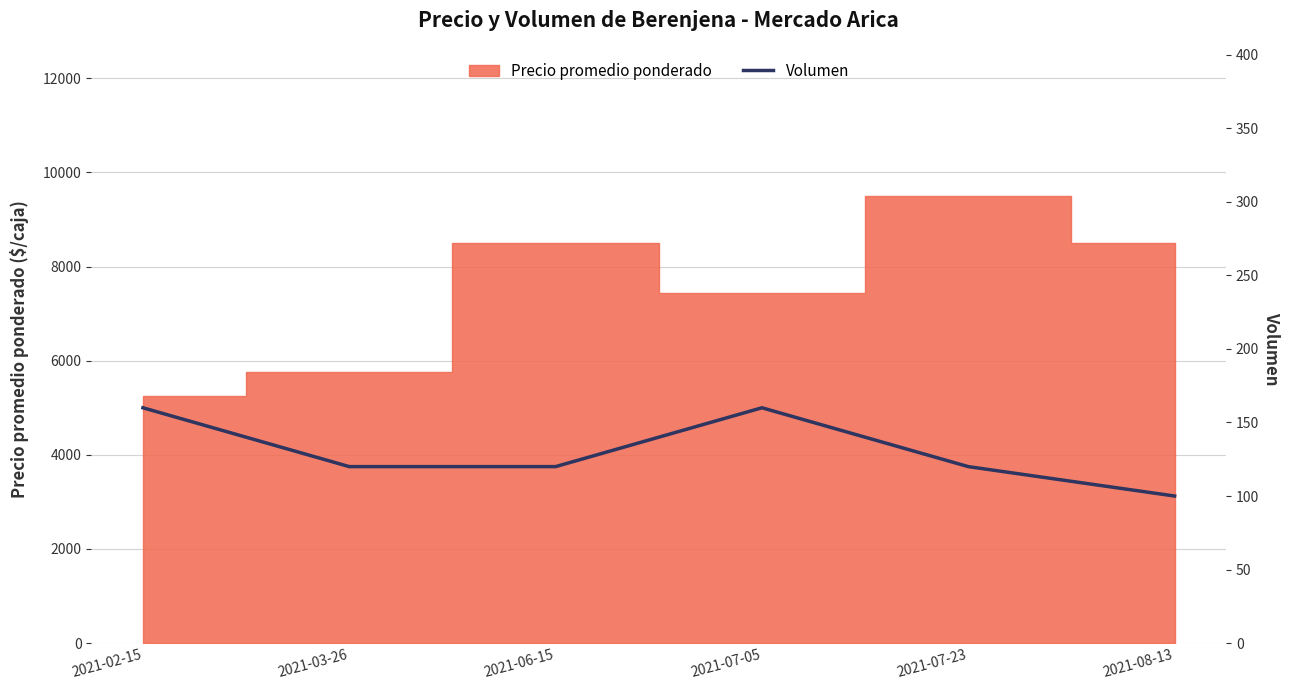

At which label is the value closest to 130?

2021-03-26